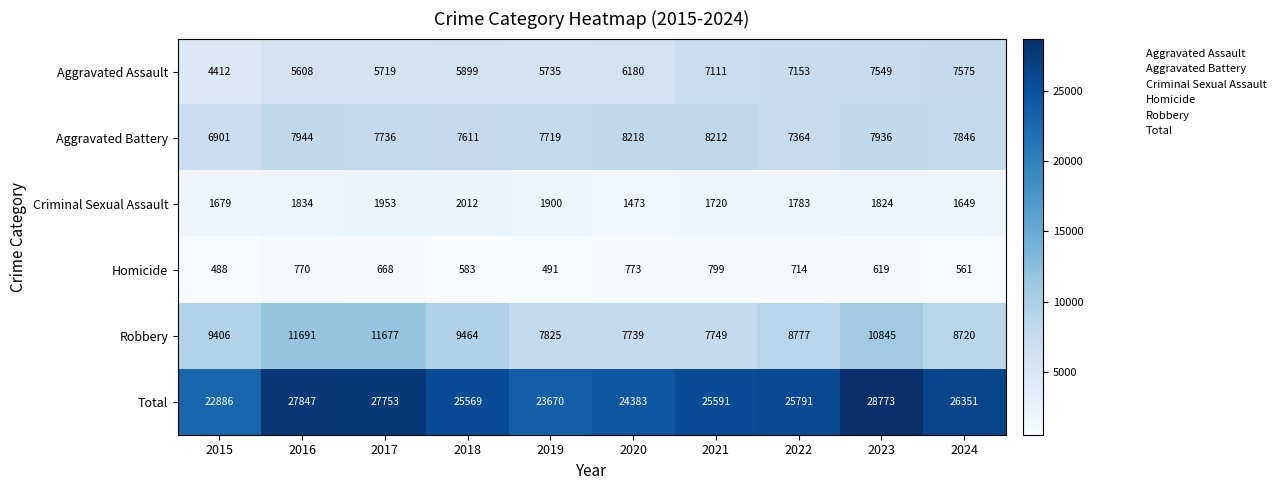

What is the total value across all series at 2018?

51138